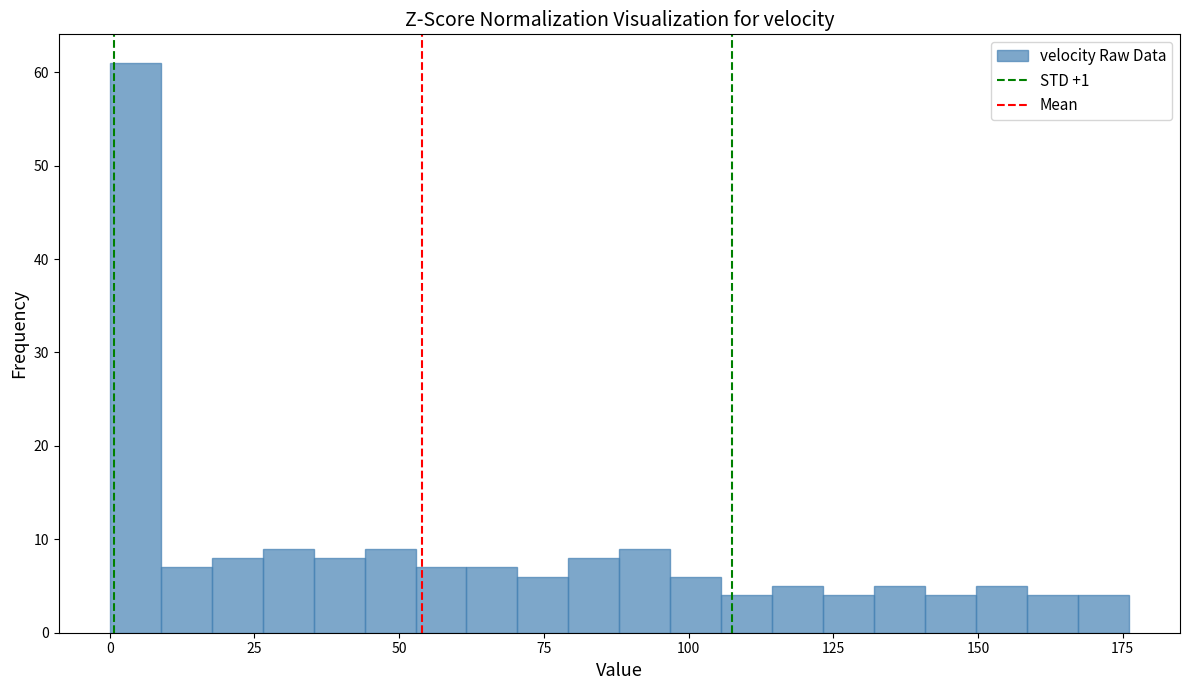

Around what value on the x-axis is the tallest bar? Give the approximate position of its centre, as read against the axis.

5